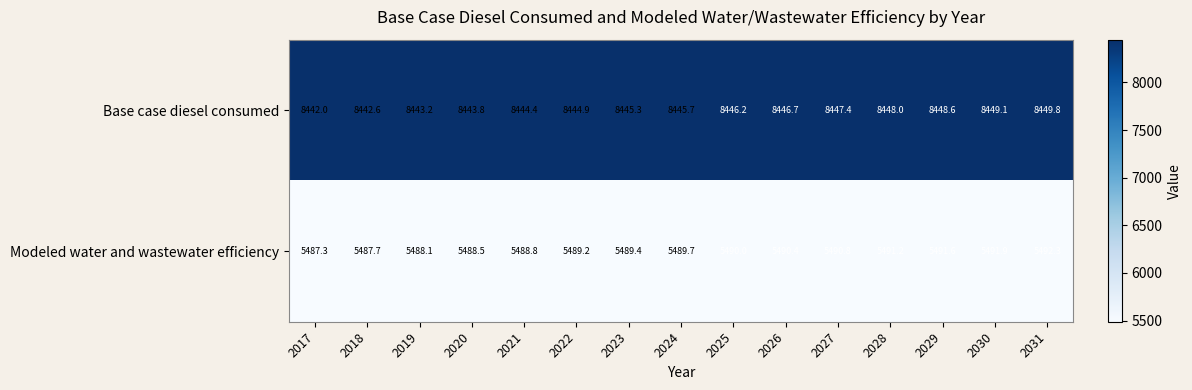

What is the difference between the highest and lowest values at 2026?

2956.3